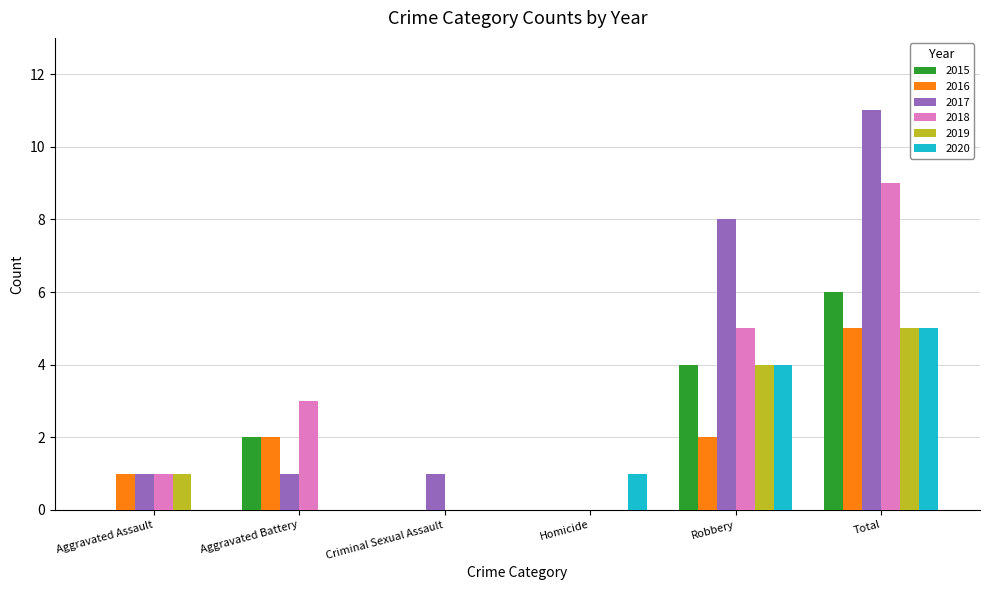

How many distinct data groups are displayed?

6